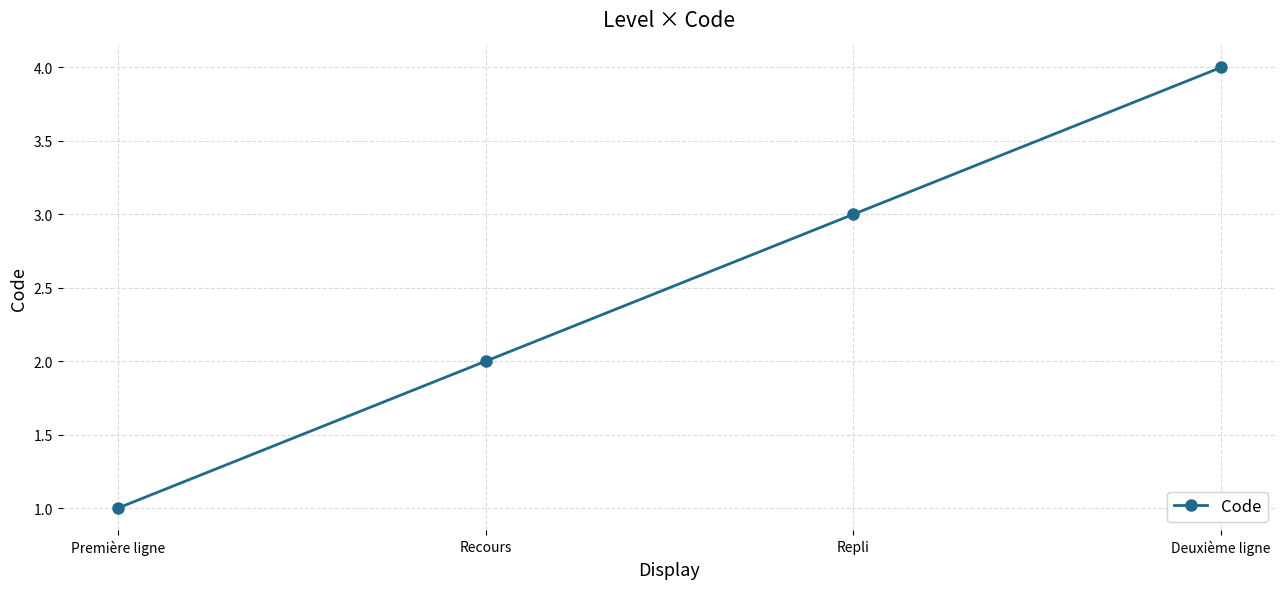

The value at Deuxième ligne is 4. True or false?

True